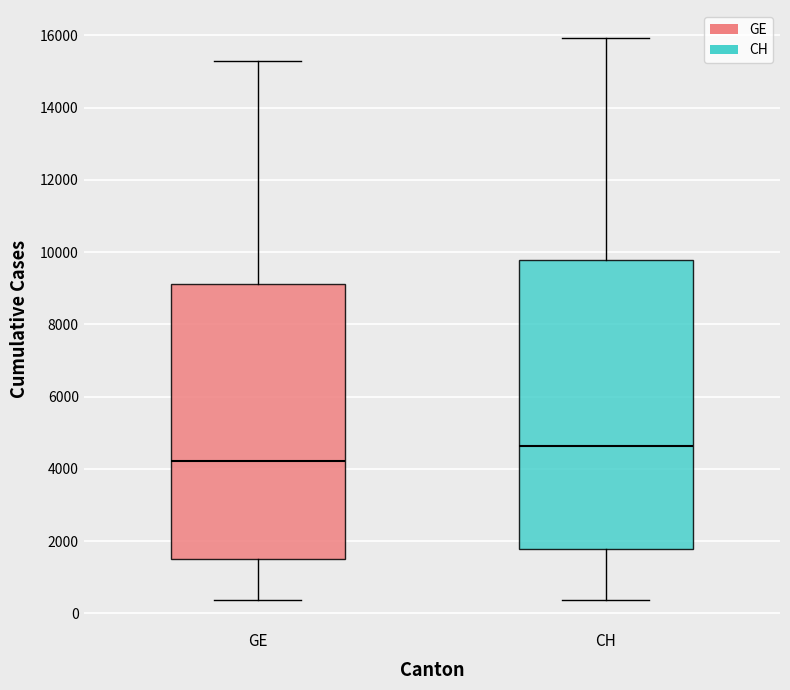

Which box's median line is the highest?

CH